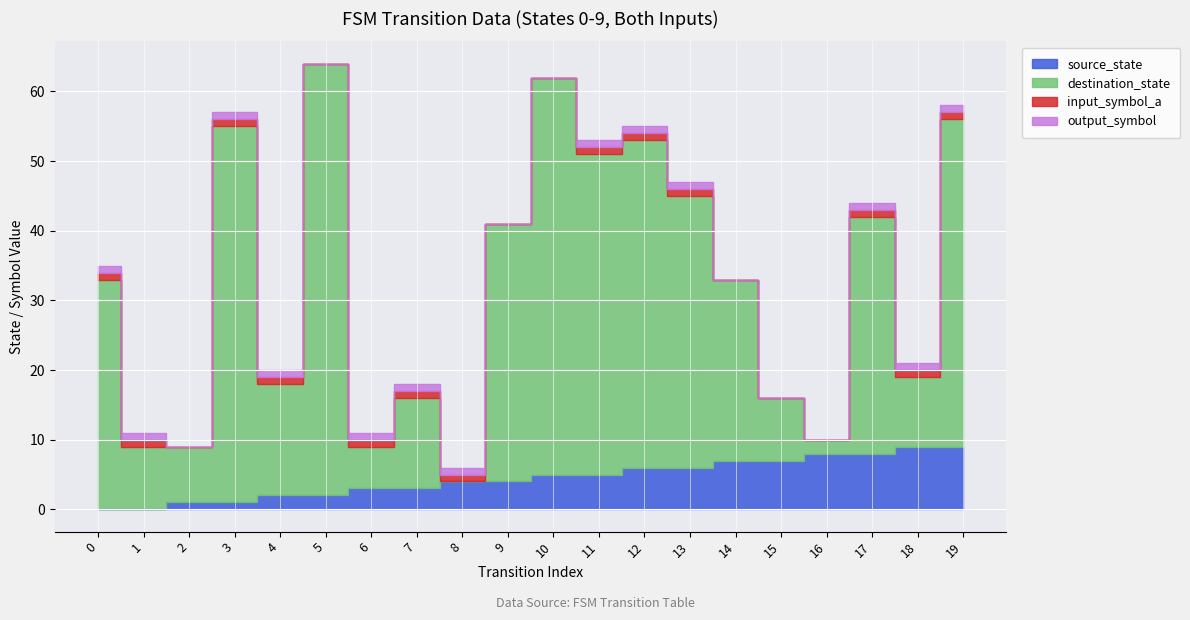

The value of destination_state at 5 is 22. True or false?

False